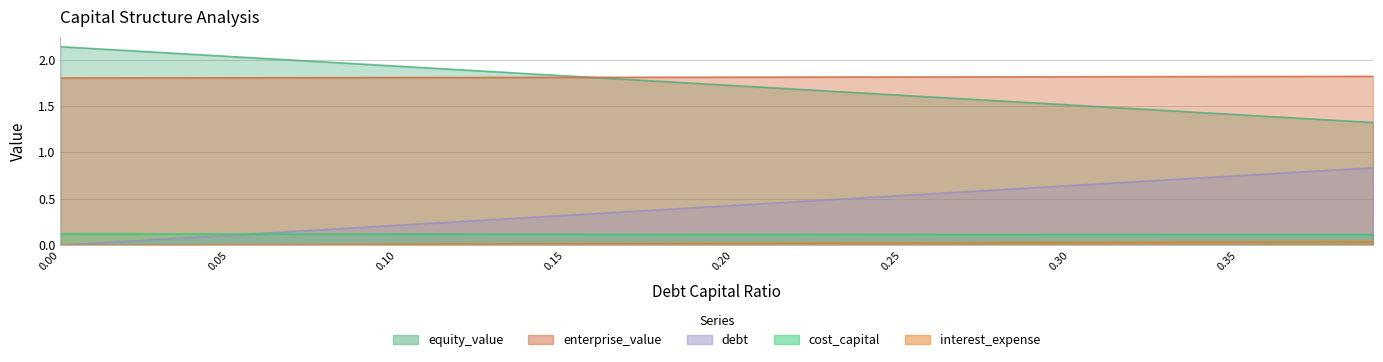

At how many categories does at least one series exceed 0?

40